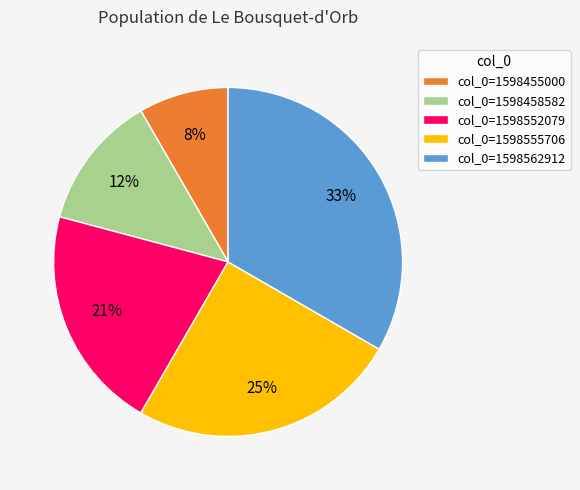

Is there a majority slice in this chart?

No